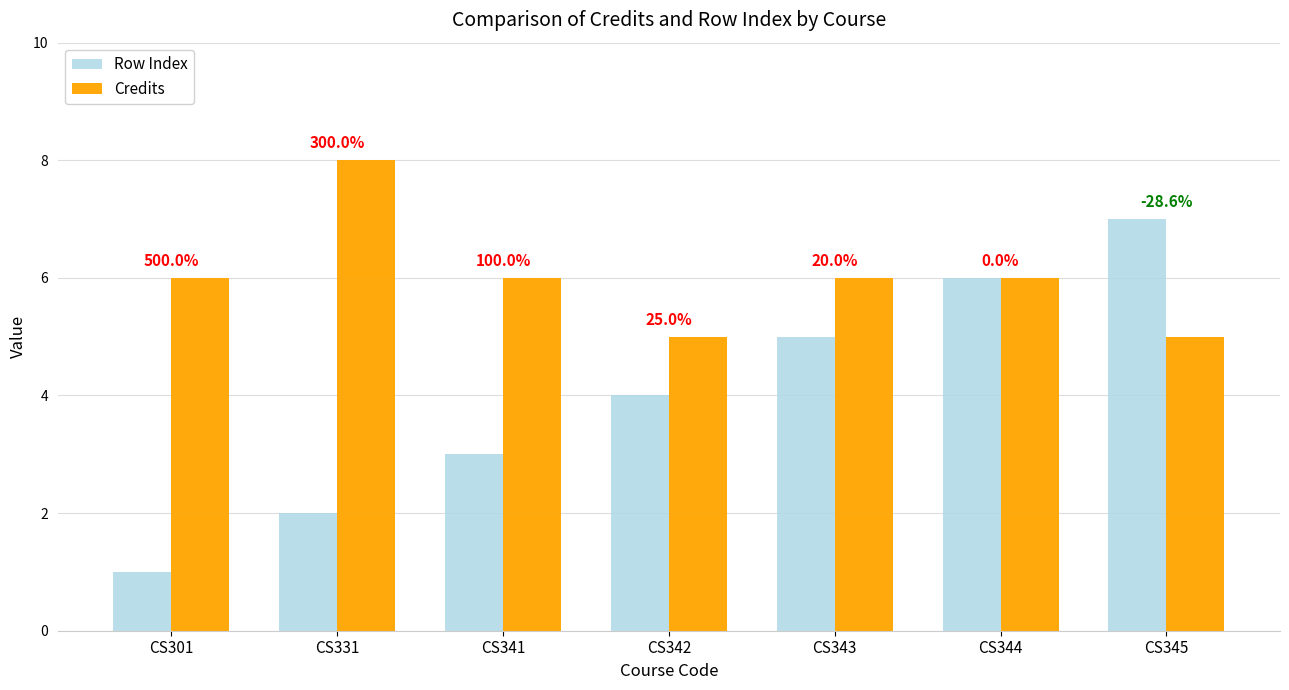

What are all the series names shown in the legend?

Row Index, Credits